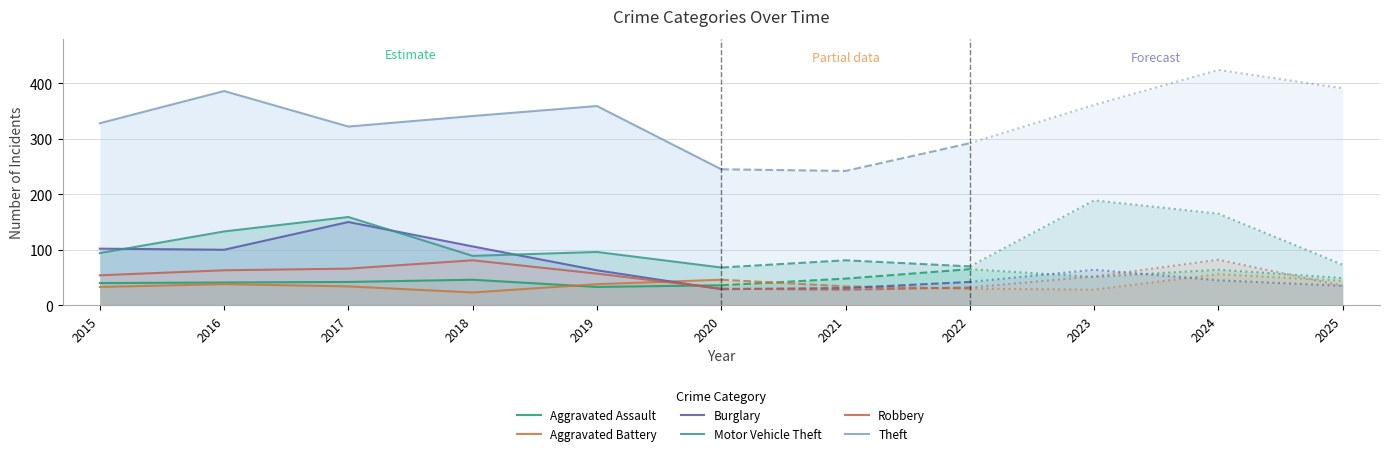

How many interior local valleys does the Aggravated Battery series have?

1